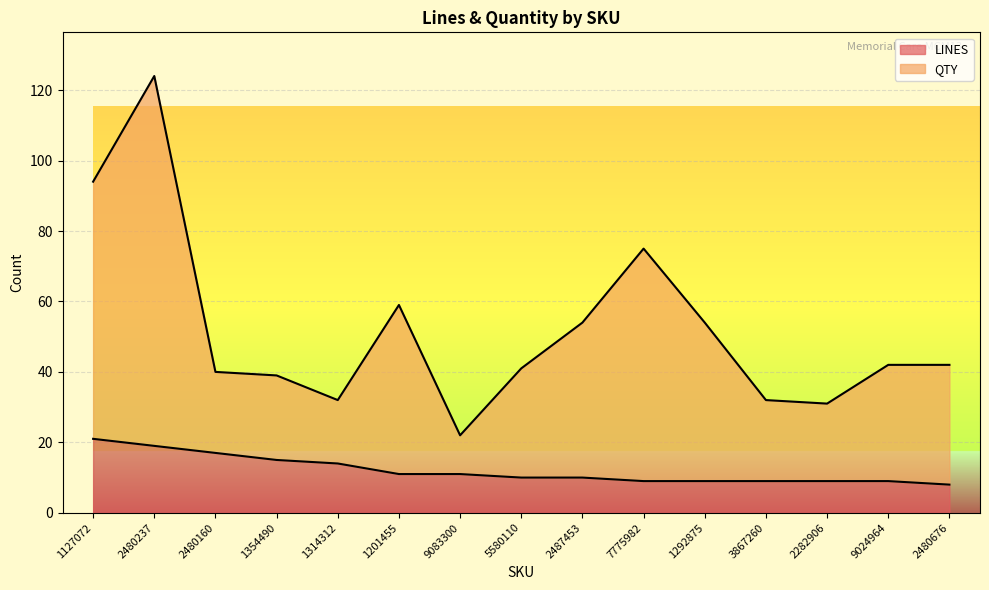

Reading left to right, transcribe all the data shown in this chart.

LINES: 21	19	17	15	14	11	11	10	10	9	9	9	9	9	8
QTY: 94	124	40	39	32	59	22	41	54	75	54	32	31	42	42